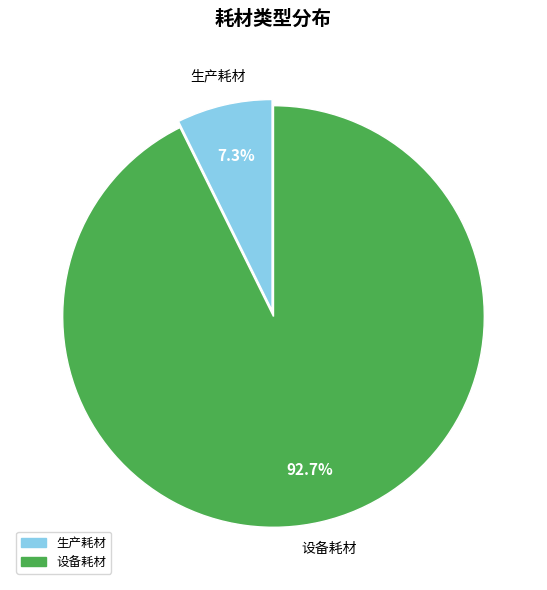

Count the number of slices in the pie.

2